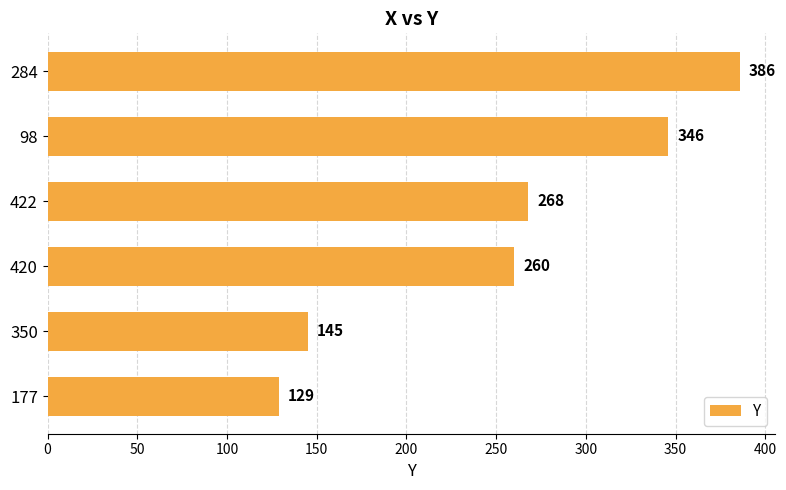

How many values are below 268?

3